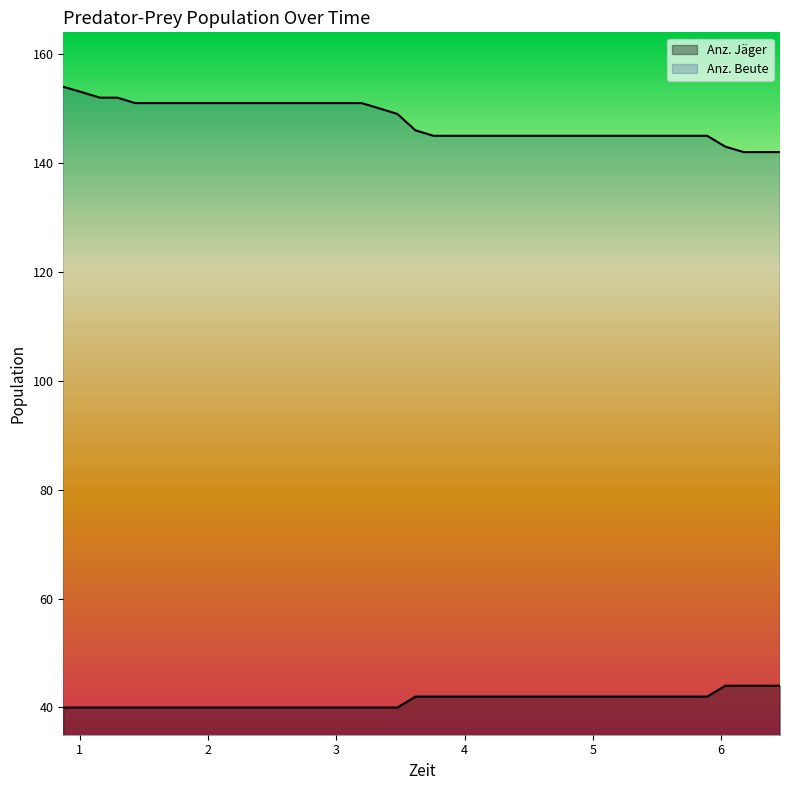

At 5.475, list the series in order from smallest to largest.

Anz. Jäger, Anz. Beute